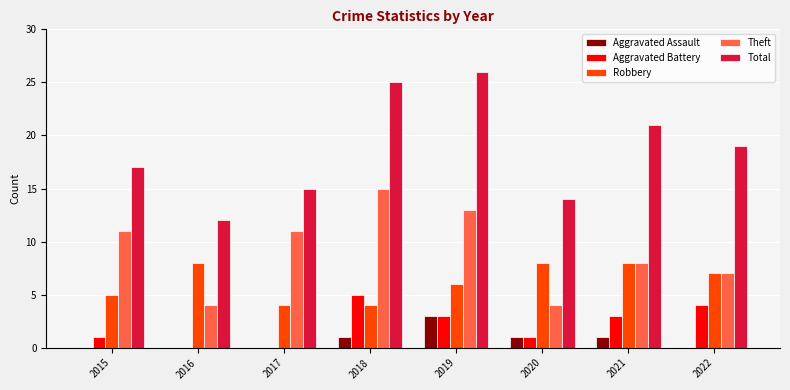

What is the approximate value of Total at 2017?

15